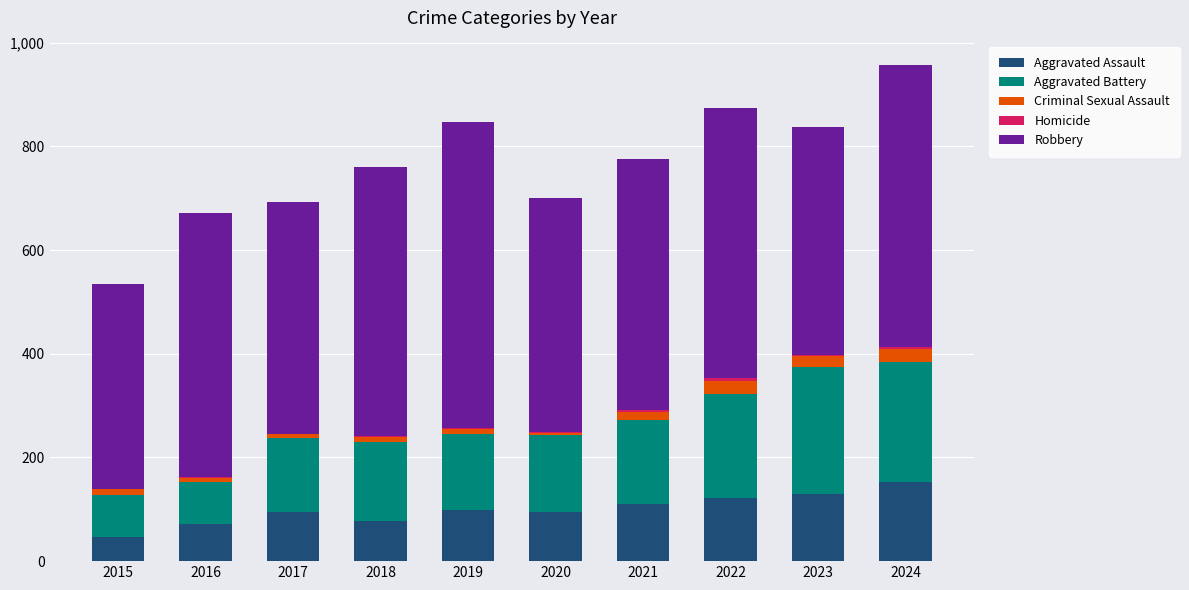

The value of Aggravated Assault at 2016 is 118. True or false?

False